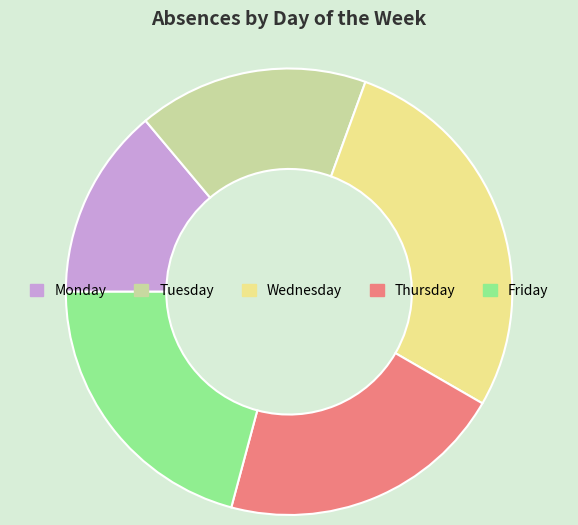

Do Thursday and Monday together represent more than half of the pie?

No